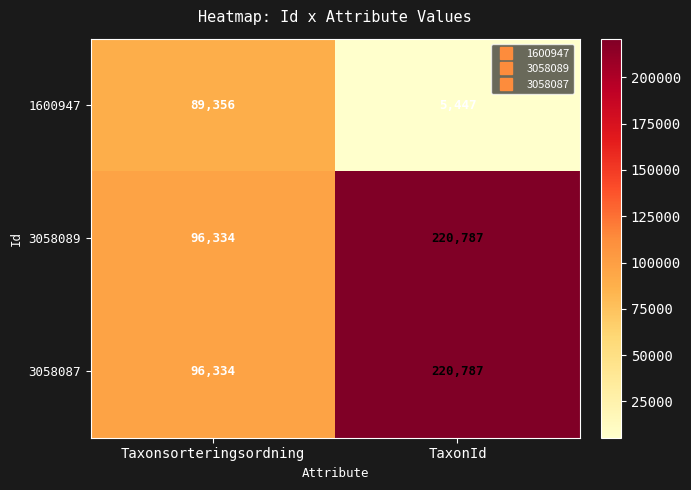

Reading left to right, list all the values displayed in this chart.

1600947: Taxonsorteringsordning=89356	TaxonId=5447
3058089: Taxonsorteringsordning=96334	TaxonId=220787
3058087: Taxonsorteringsordning=96334	TaxonId=220787